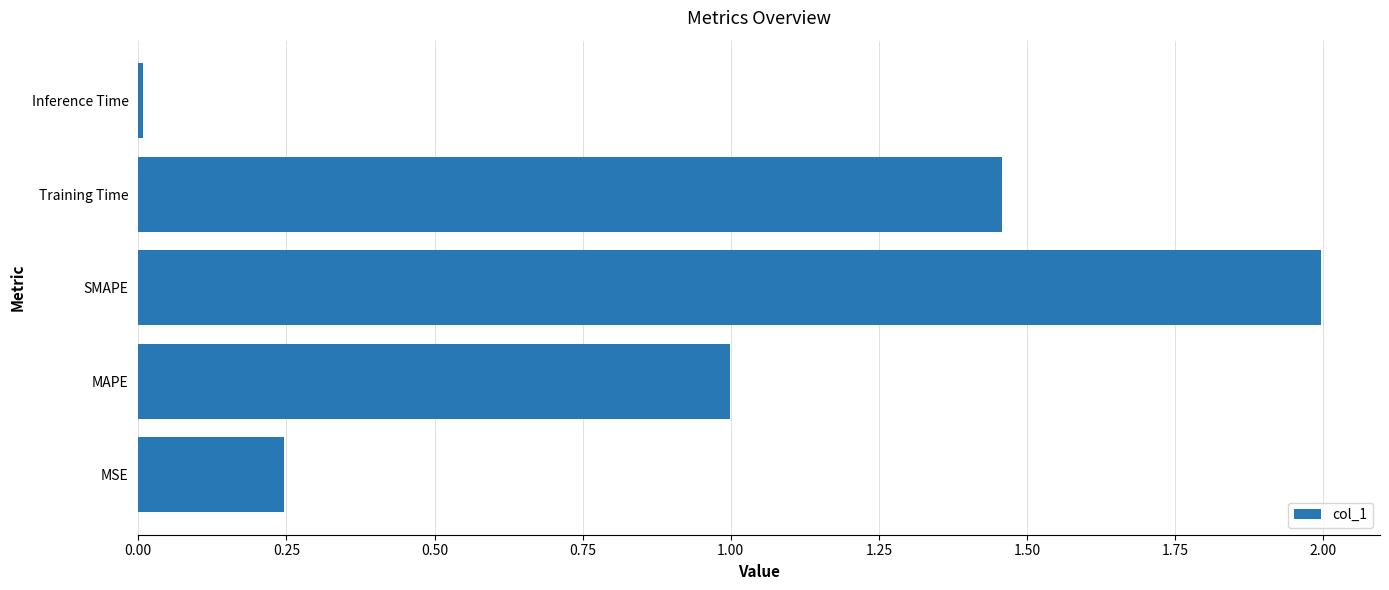

Is it true that the value at Inference Time is 0.0?

True